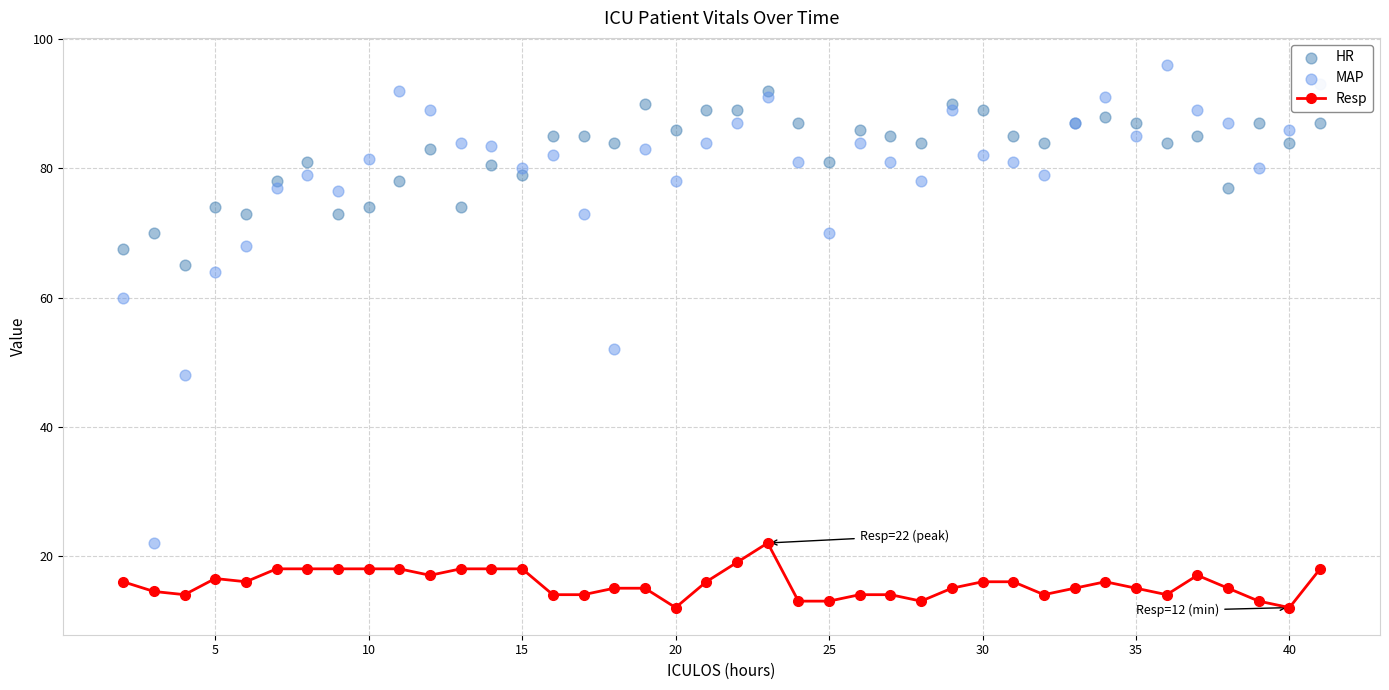

Which series has the widest spread of Y values?

MAP